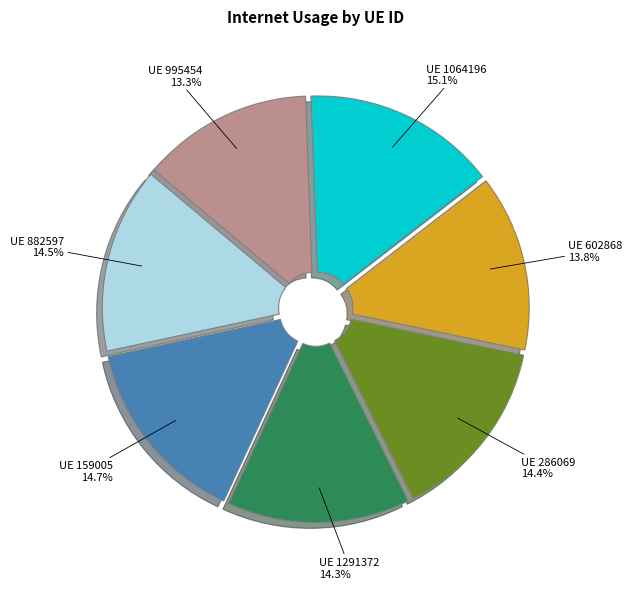

Is there a majority slice in this chart?

No